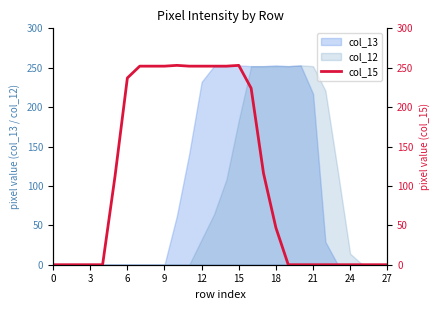

The value of col_13 at 27 is 0. True or false?

True